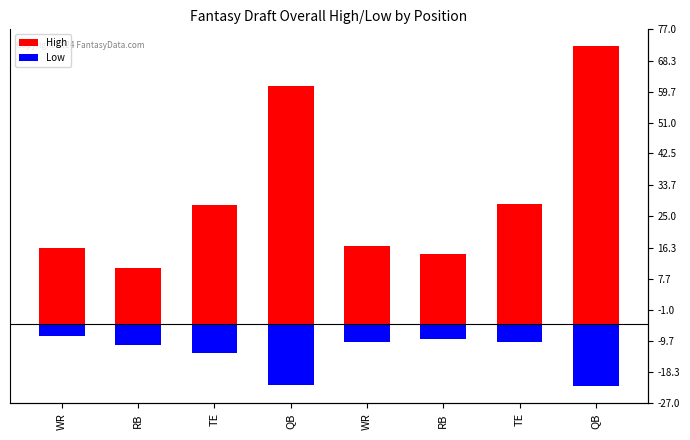

The value of High at WR is 14.4. True or false?

False